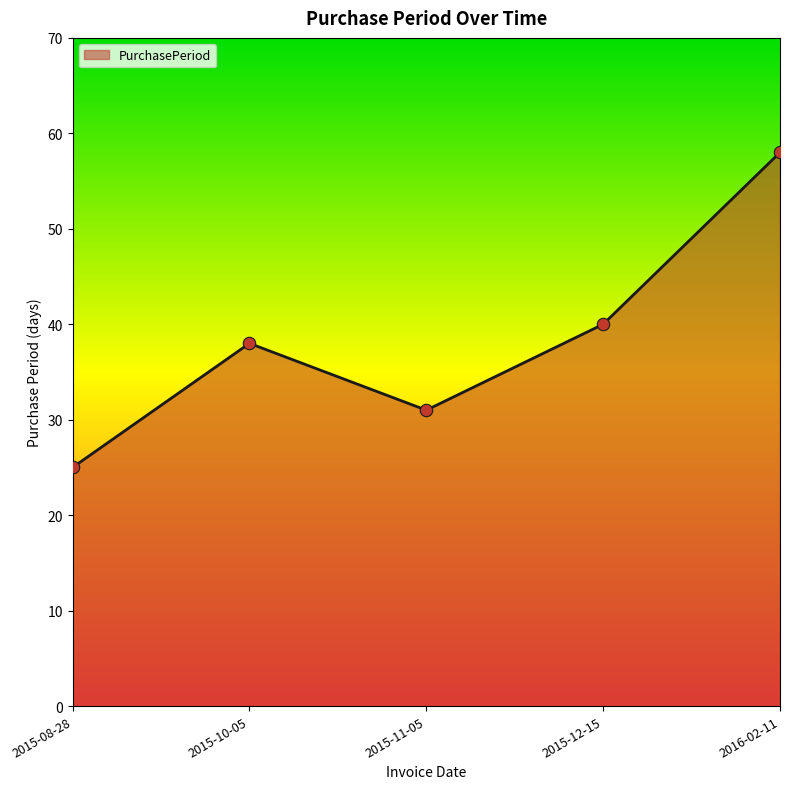

Between 2016-02-11 and 2015-11-05, which is larger?

2016-02-11